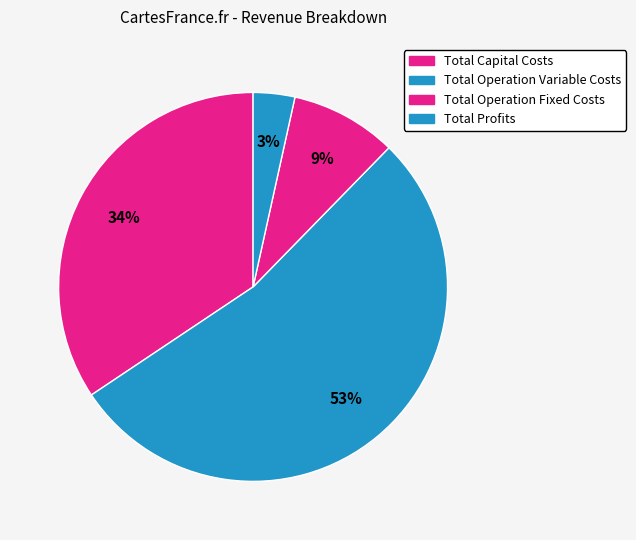

To the nearest percent, what is the difference between the Total Operation Fixed Costs and Total Operation Variable Costs slice percentages?

44%